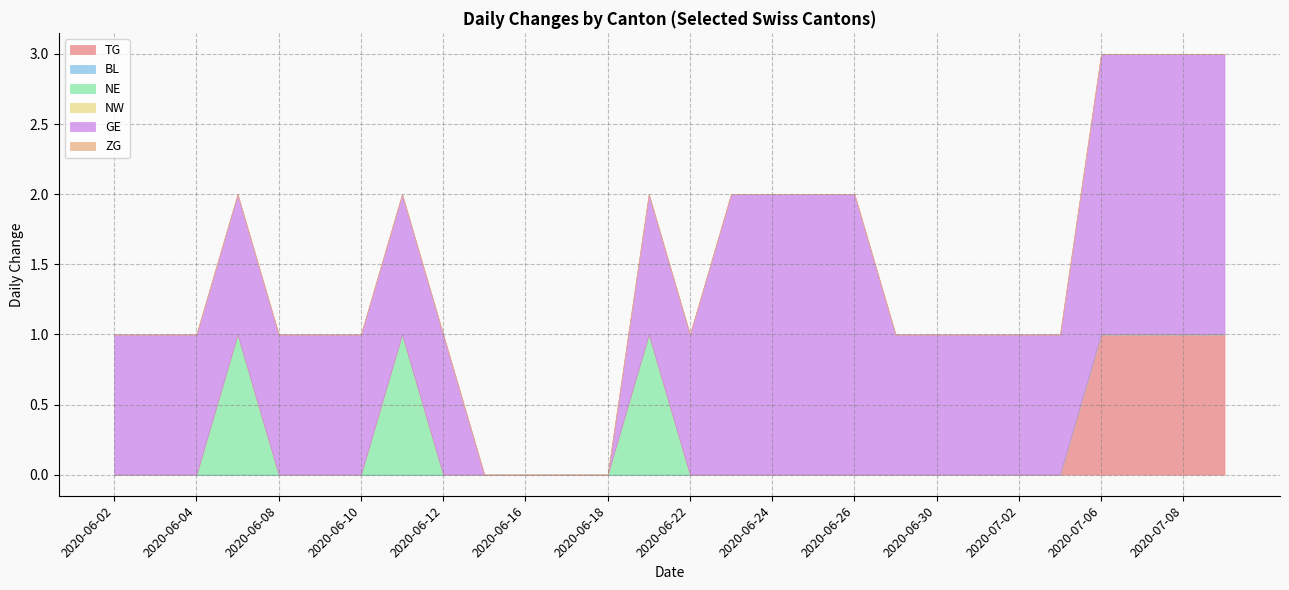

Which category has the lowest value in the NE series?

2020-06-02